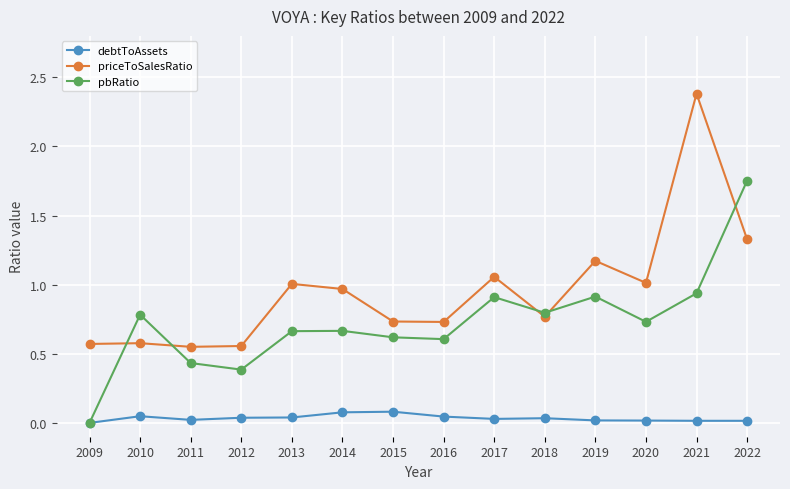

How many values in the debtToAssets series exceed 0?

13